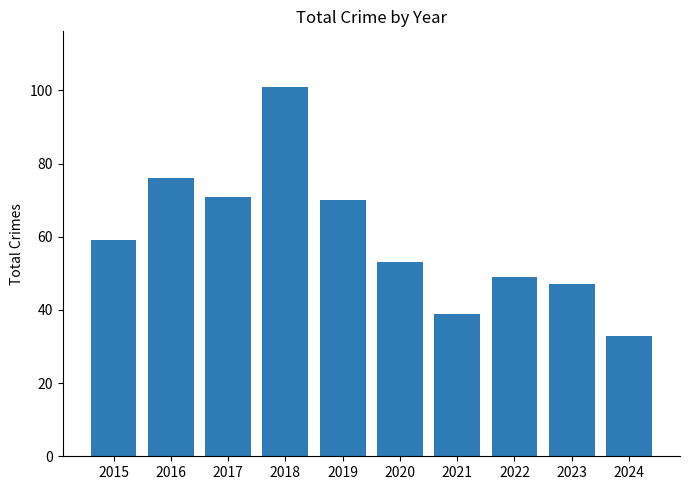

Are the bars grouped side by side (vs. stacked)?

No